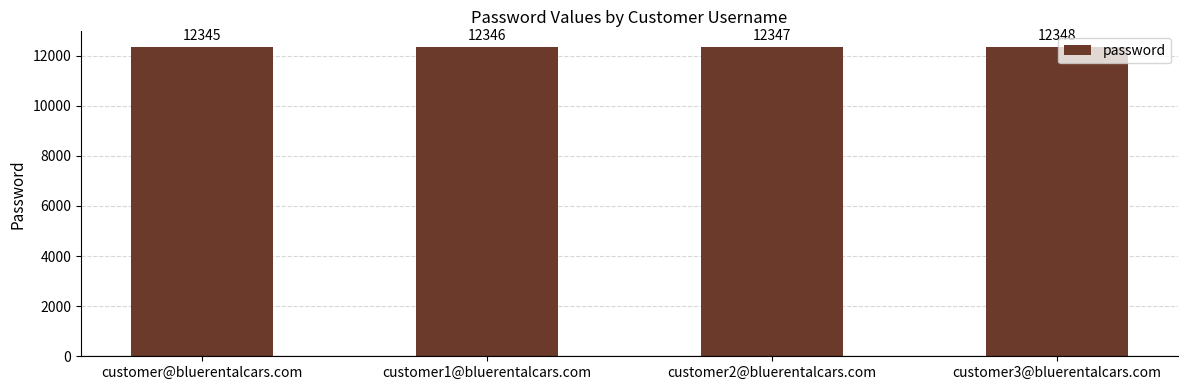

At which label is the value closest to 12346?

customer1@bluerentalcars.com